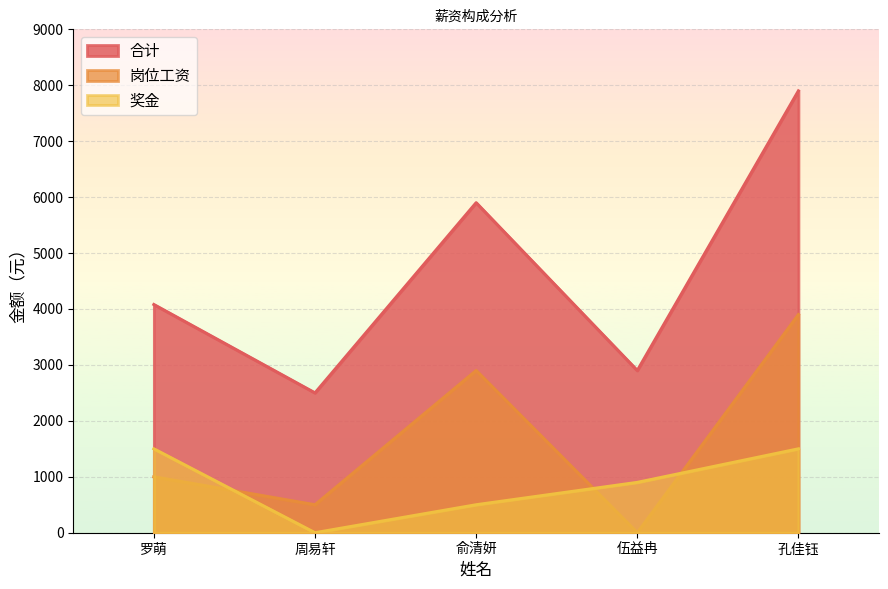

At how many categories does at least one series exceed 6777?

1